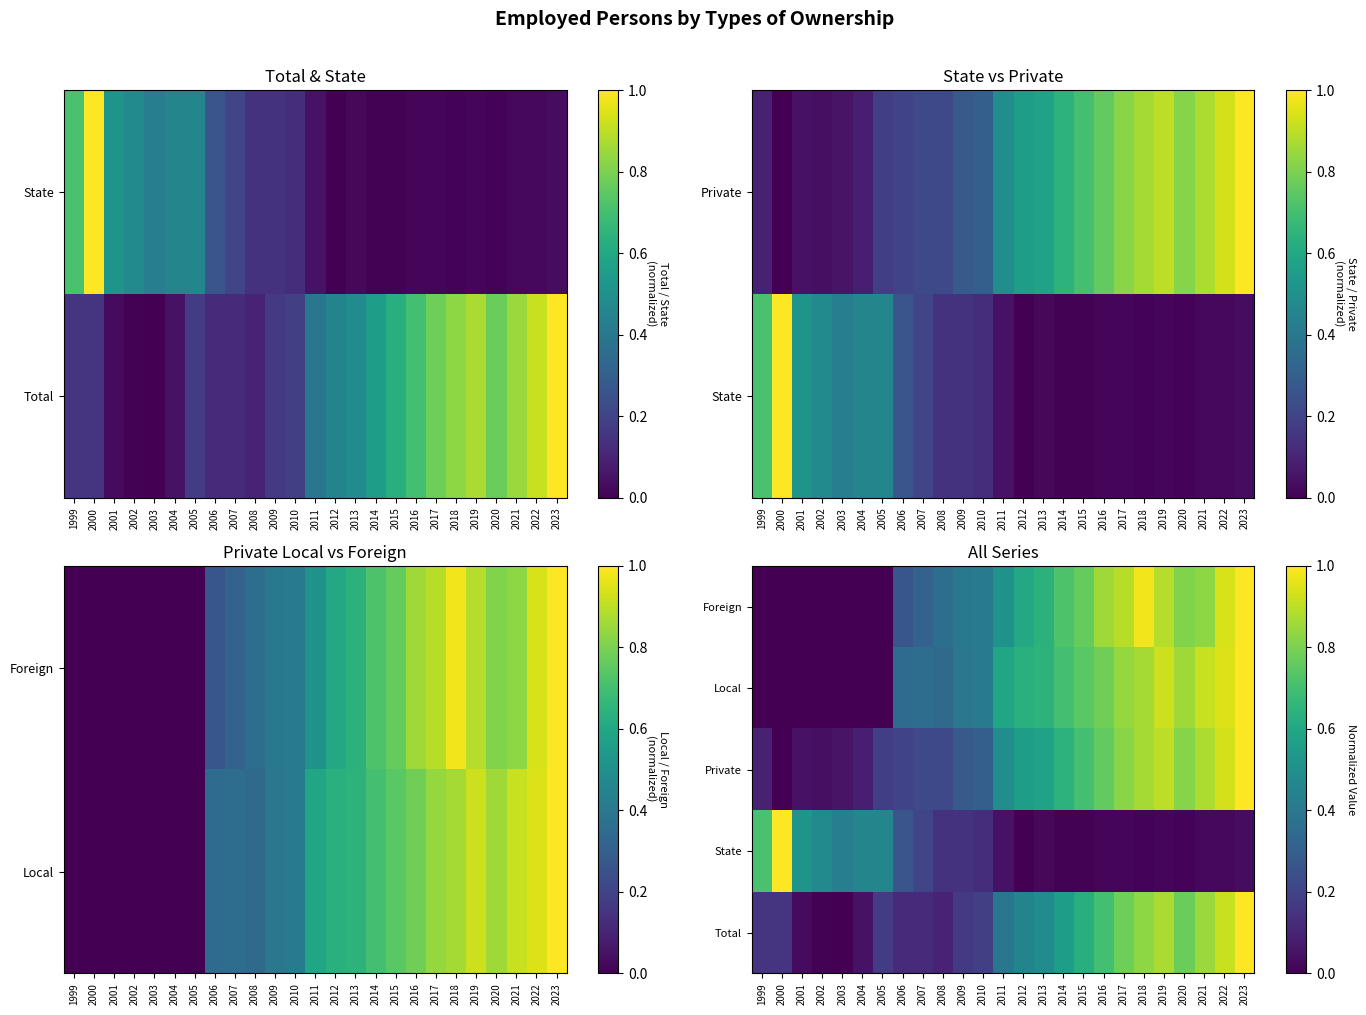

Which category has the lowest value across all series?

2003